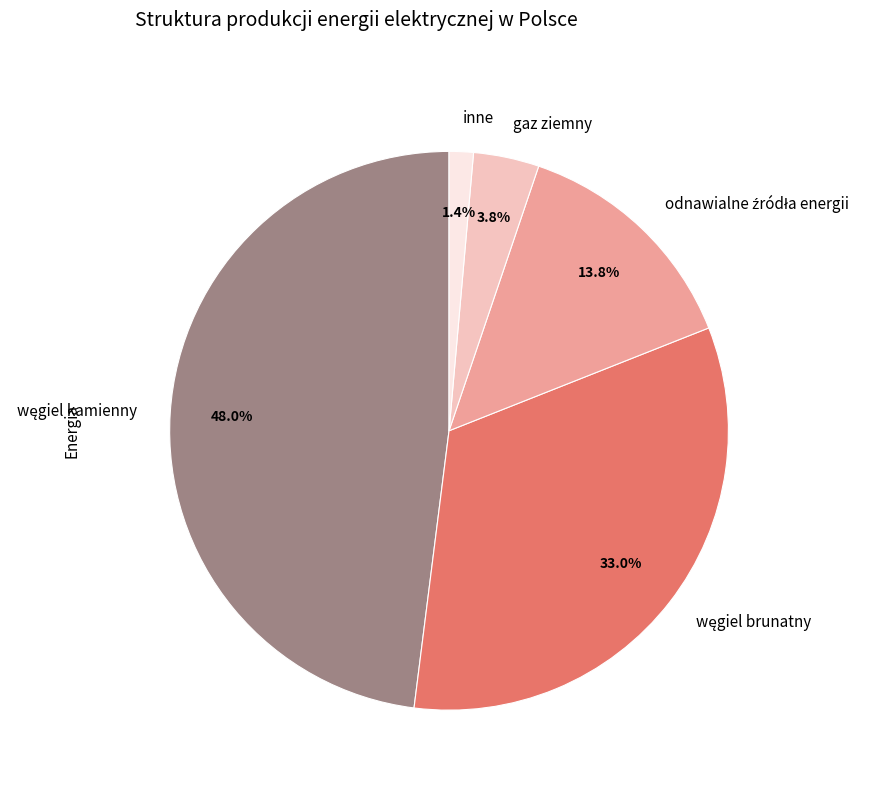

Which slice is the smallest?

inne